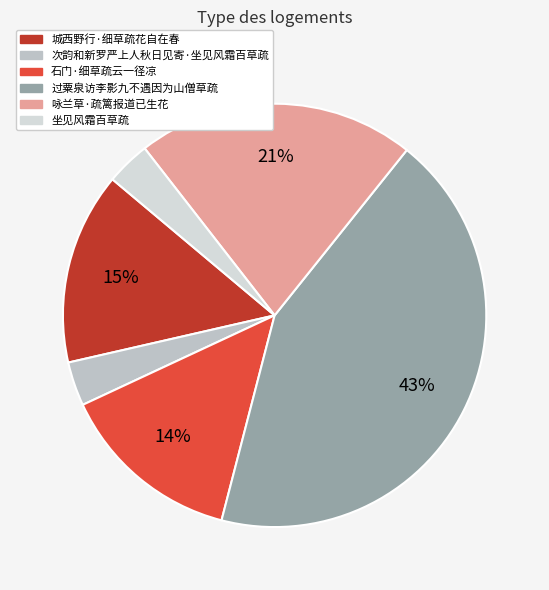

To the nearest percent, what is the average slice percentage?

17%